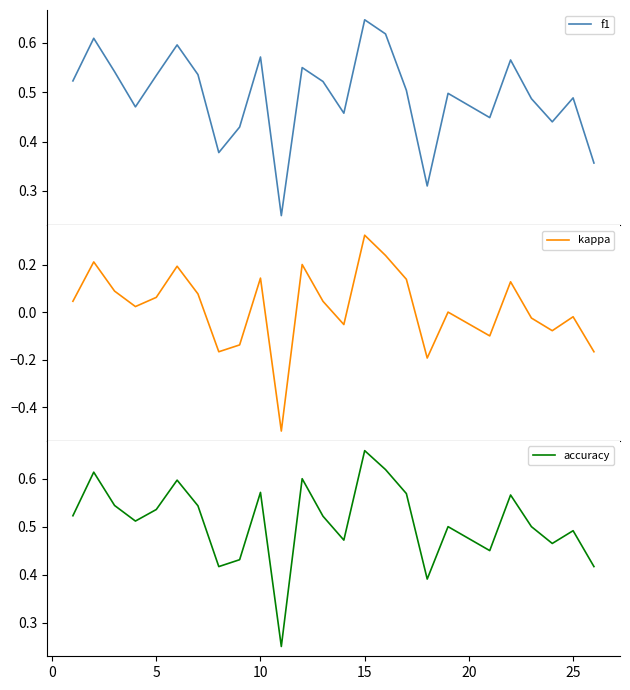

True or false: accuracy and f1 cross at least once.

True